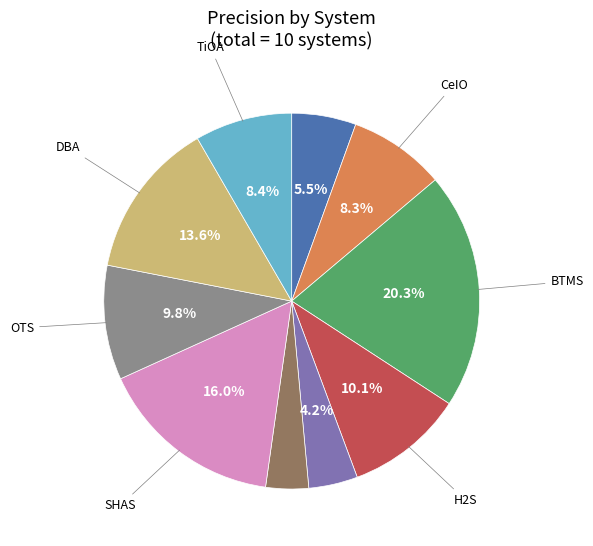

Is there a majority slice in this chart?

No